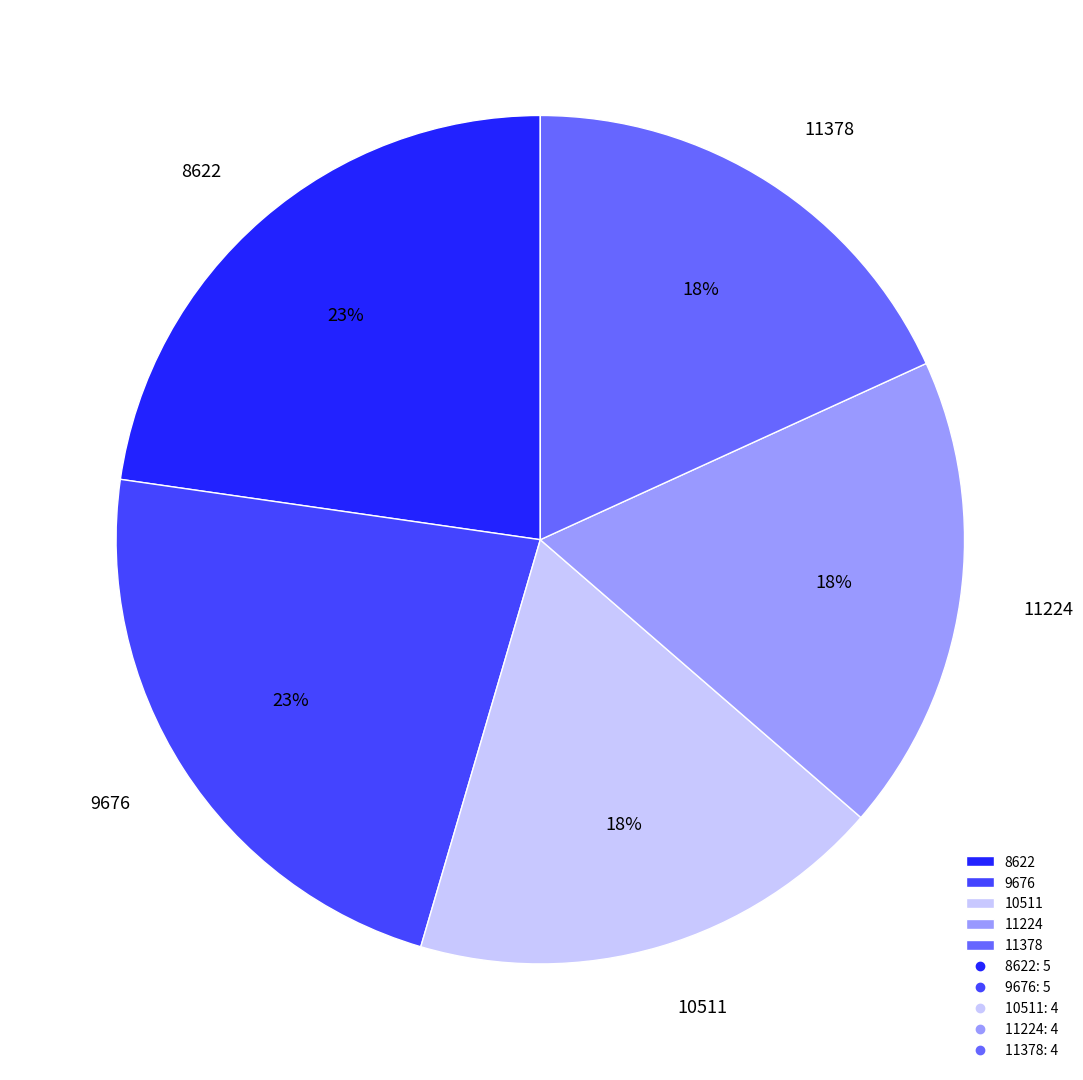

Approximately how many times larger is the value at 11224 compared to 8622?

0.8